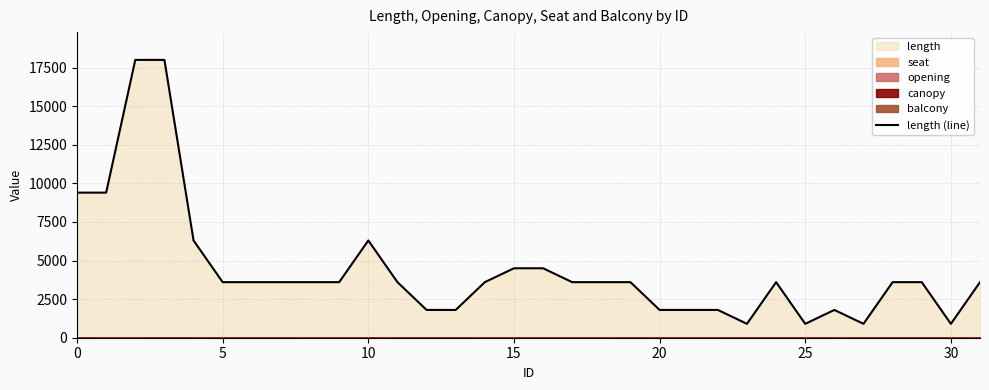

True or false: the data shows 4500 at 16.

True